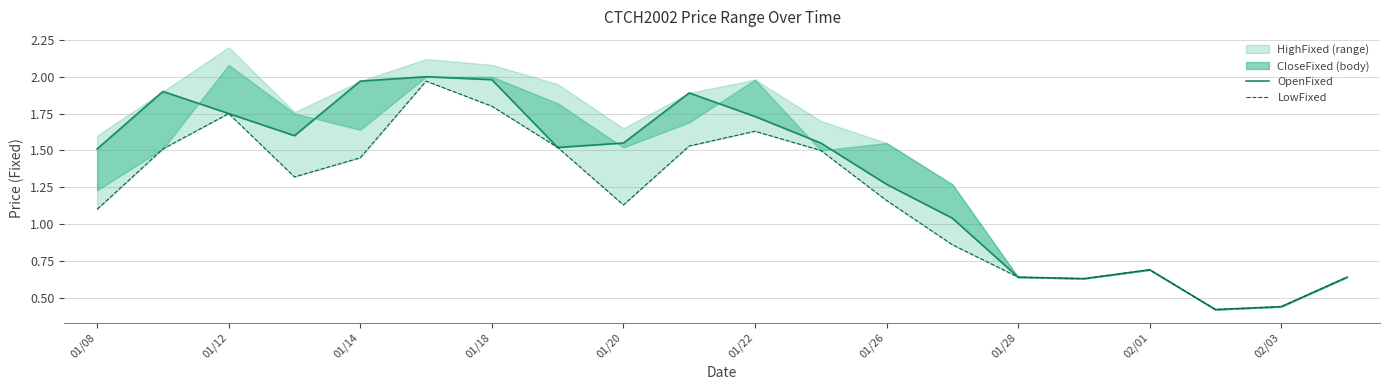

What is the sum of all OpenFixed values?

26.7